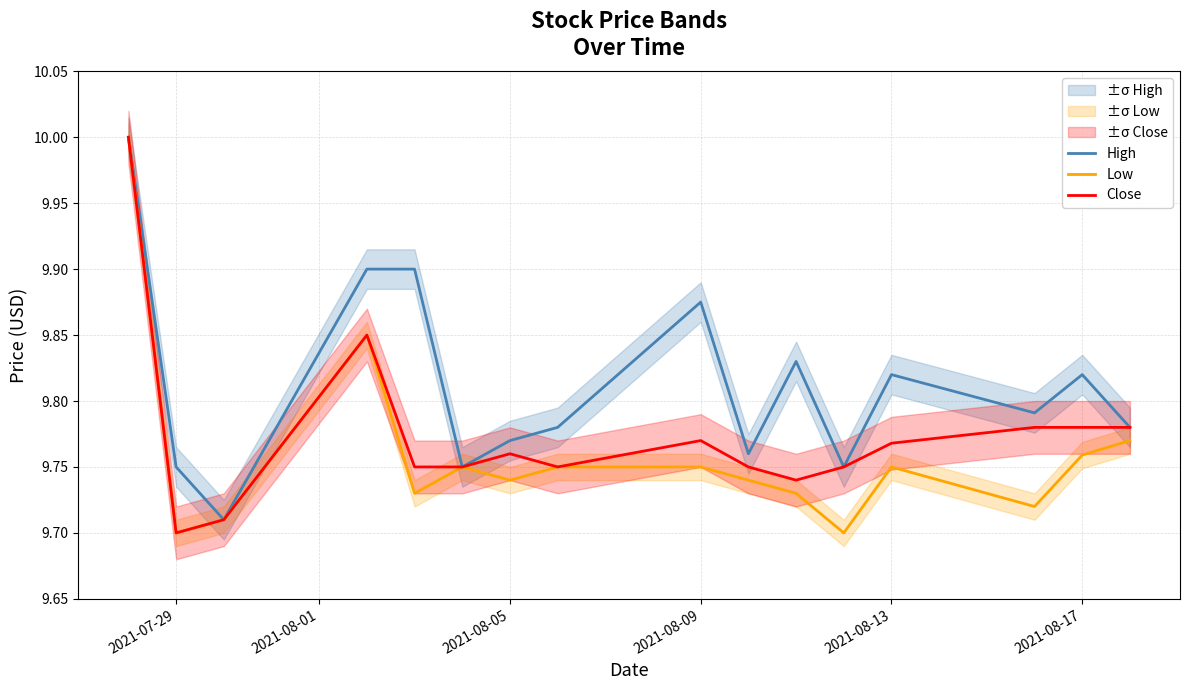

What is the minimum value for Low?

9.7